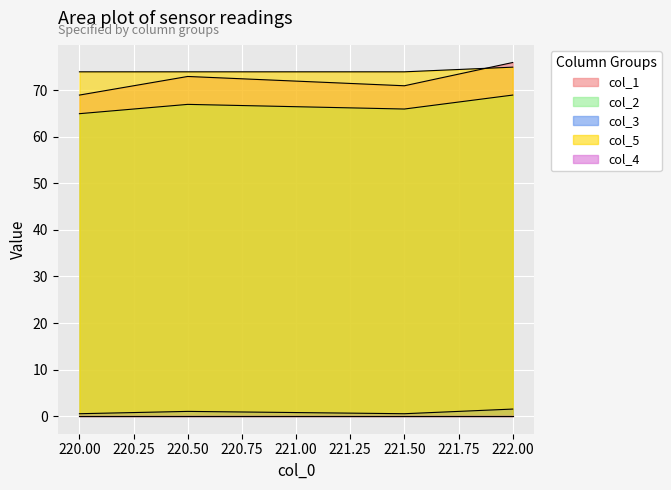

Rank the categories by col_1 value from lowest to highest.

220.00, 221.50, 220.50, 222.00